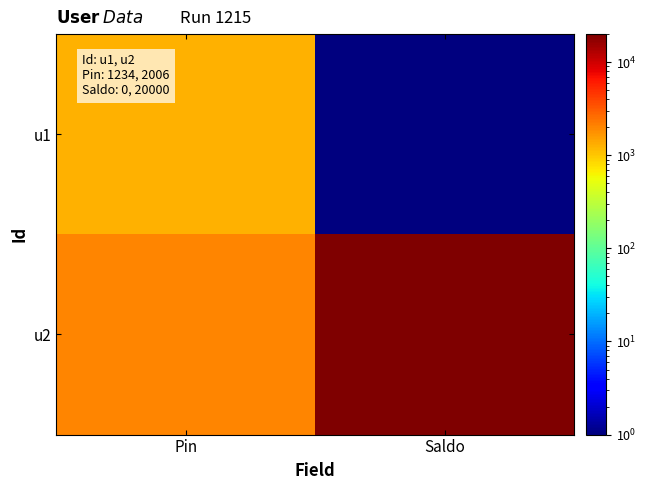

Reading left to right, extract all data points from this chart.

u1: Pin=1235	Saldo=1
u2: Pin=2007	Saldo=20001